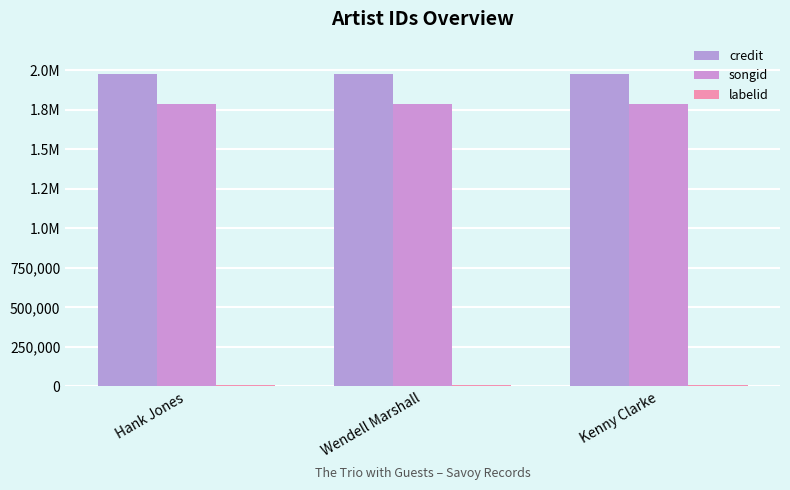

What position from the left is Hank Jones?

1